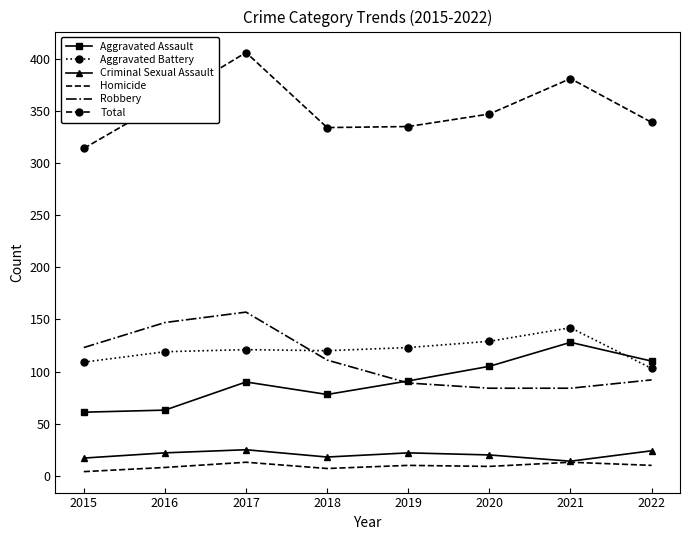

What is the spread (max minus min) of values at 2022?

329